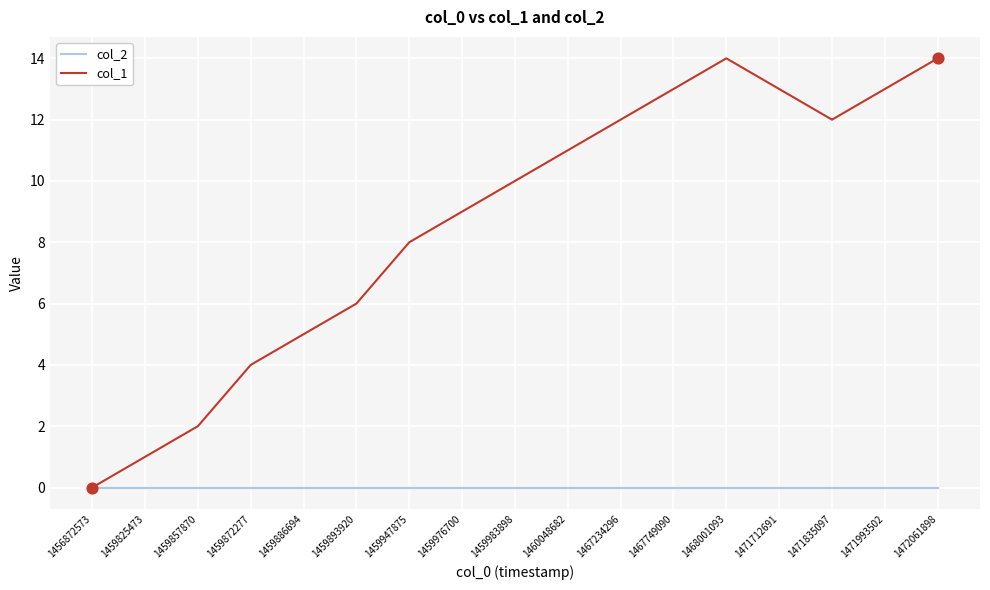

Which series has the largest range (max minus min)?

col_1